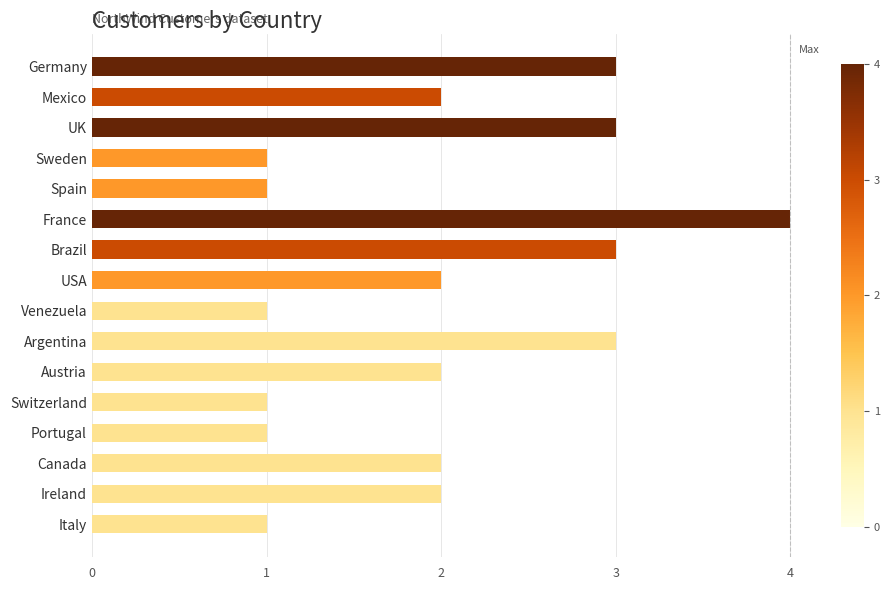

Reading top to bottom, what are all the values shown in this chart?

Germany=3	Mexico=2	UK=3	Sweden=1	Spain=1	France=4	Brazil=3	USA=2	Venezuela=1	Argentina=3	Austria=2	Switzerland=1	Portugal=1	Canada=2	Ireland=2	Italy=1